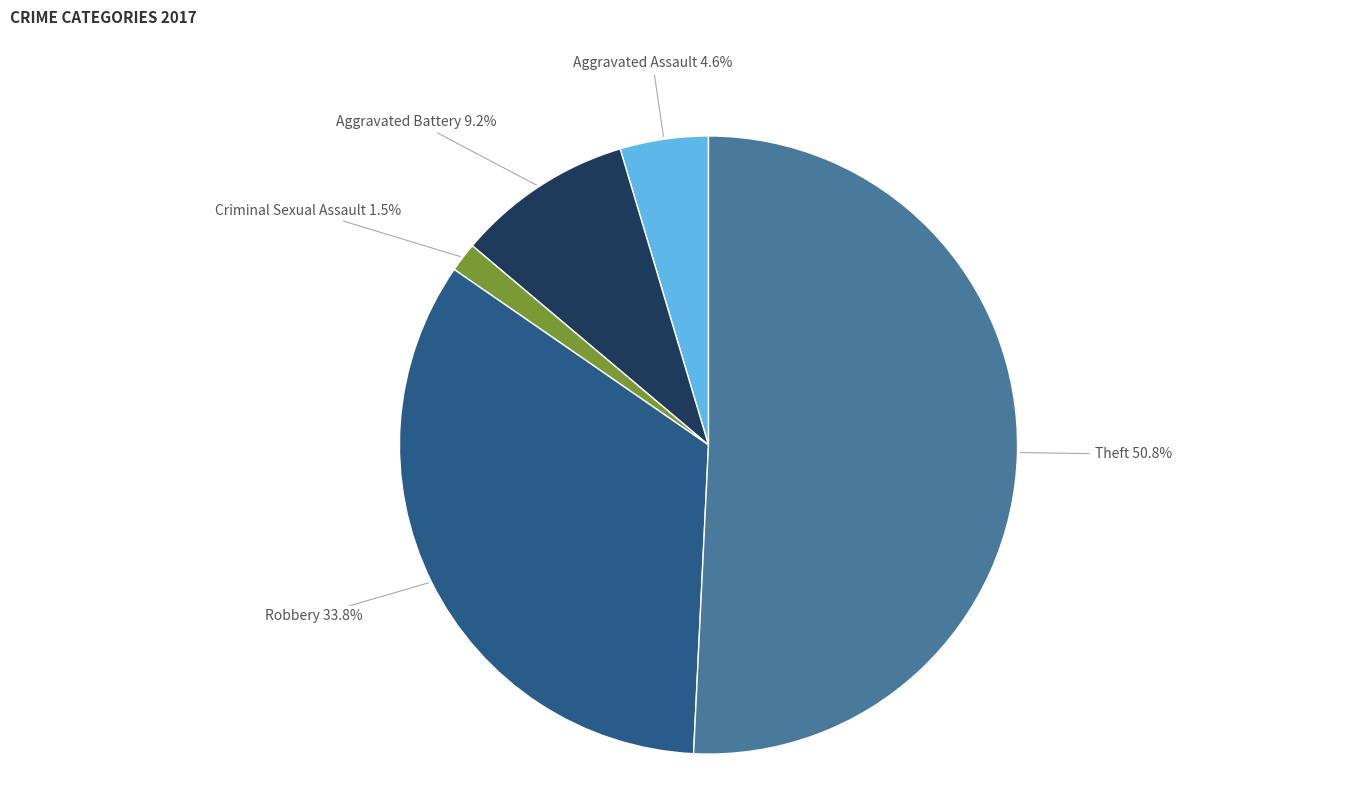

Does any single category account for the majority?

Yes